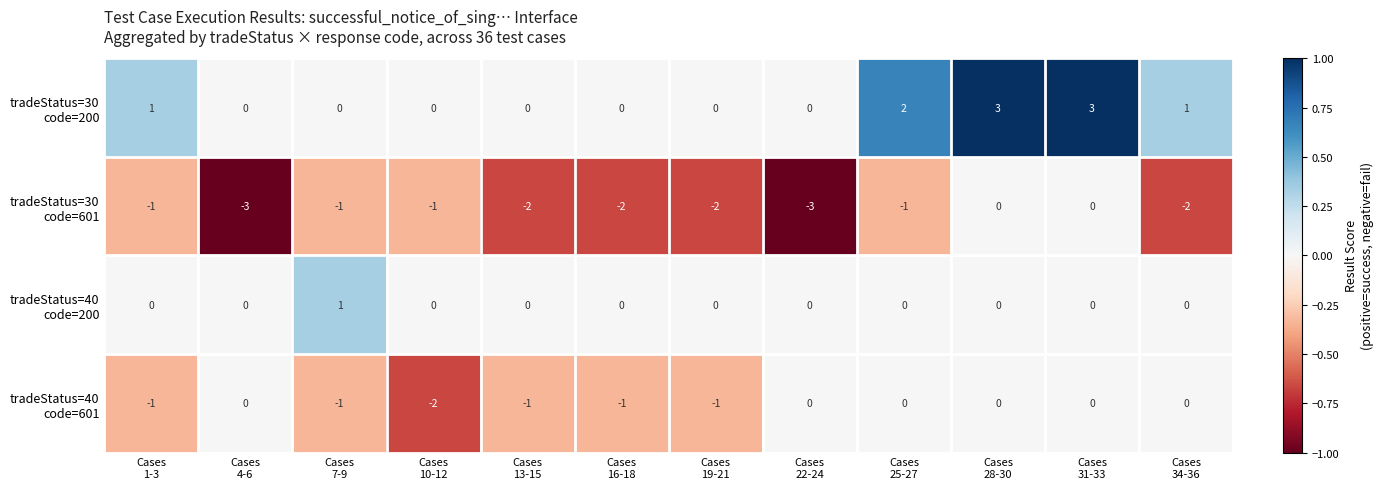

What is the total value across all series at Cases
7-9?

-1